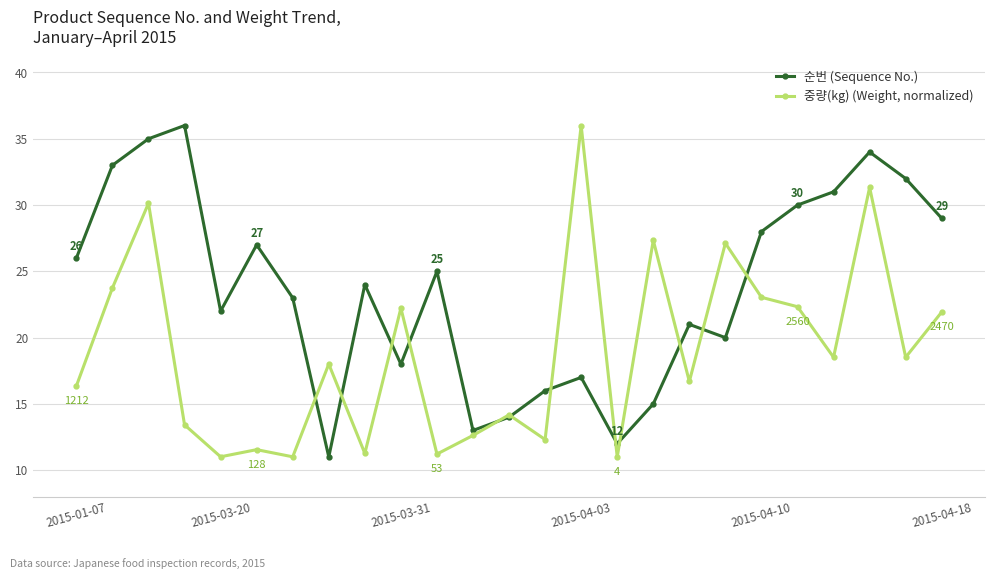

Which series has the largest total across all categories?

순번 (Sequence No.)